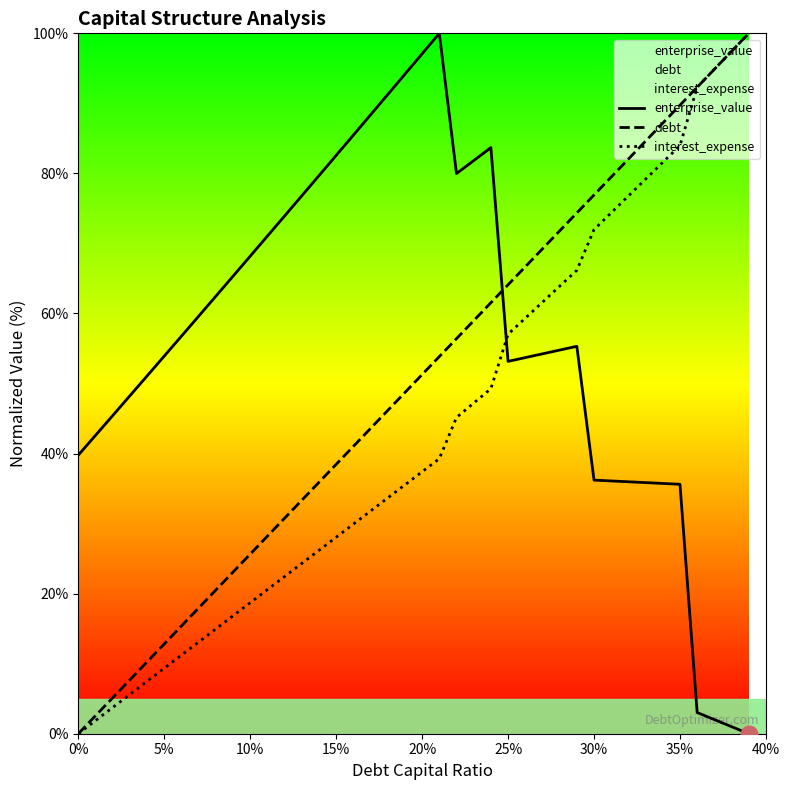

Is it true that interest_expense equals 28.1 at 15%?

True